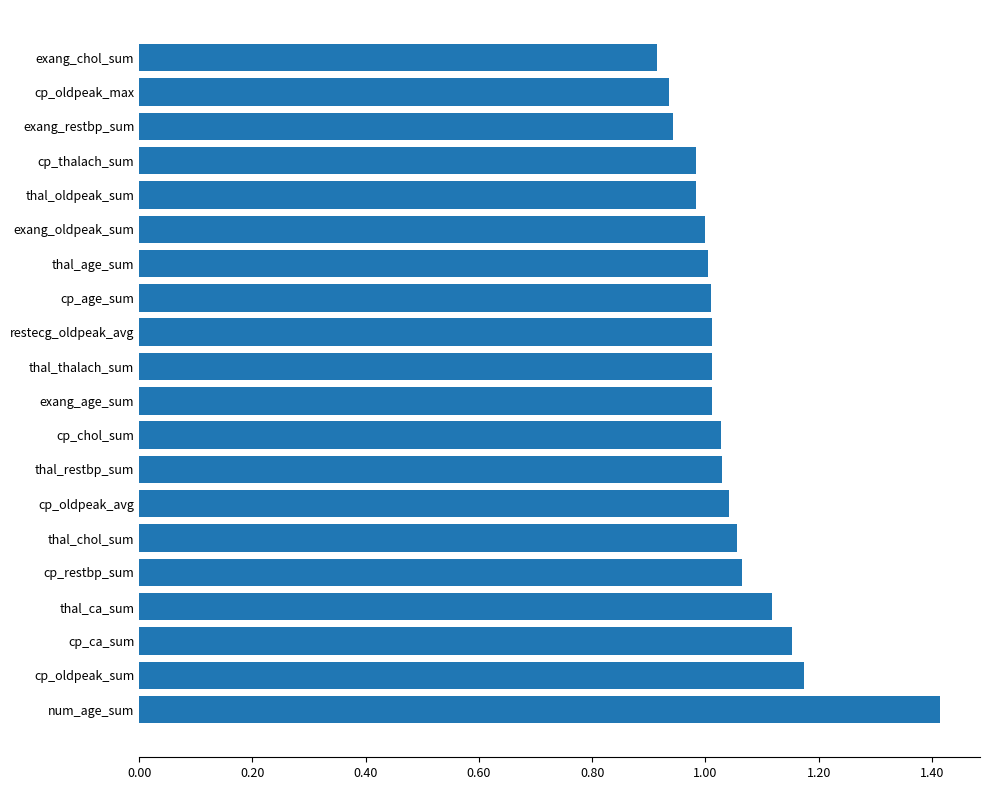

Between thal_oldpeak_sum and cp_ca_sum, which is larger?

cp_ca_sum